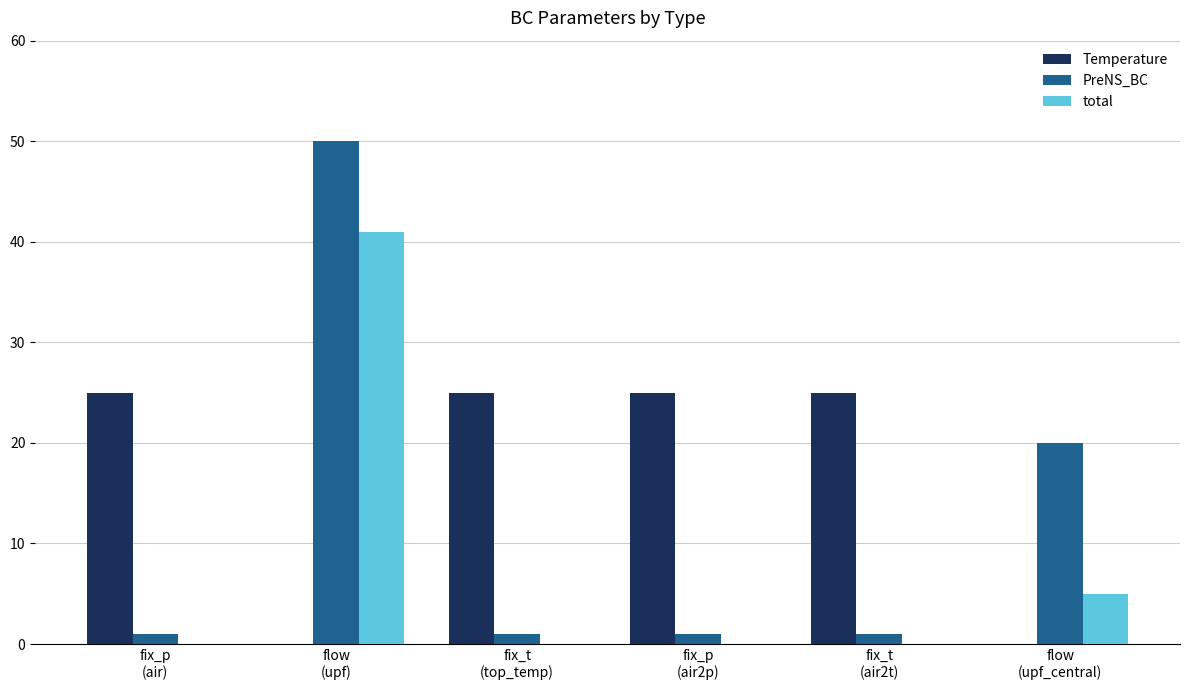

What is the sum of all Temperature values?

100